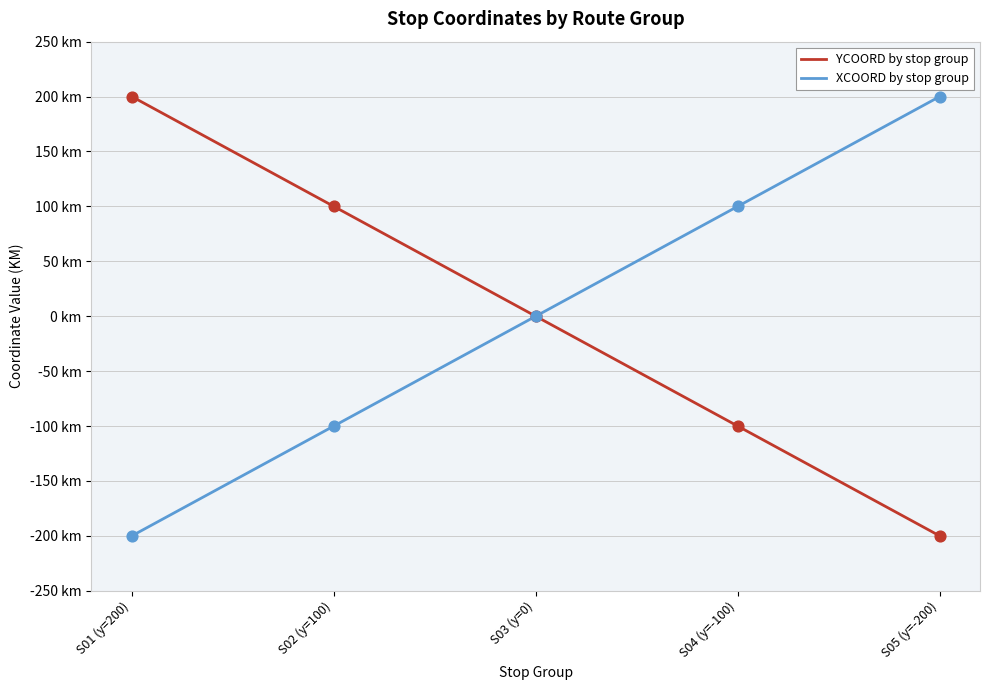

Which series has the largest total across all categories?

YCOORD by stop group